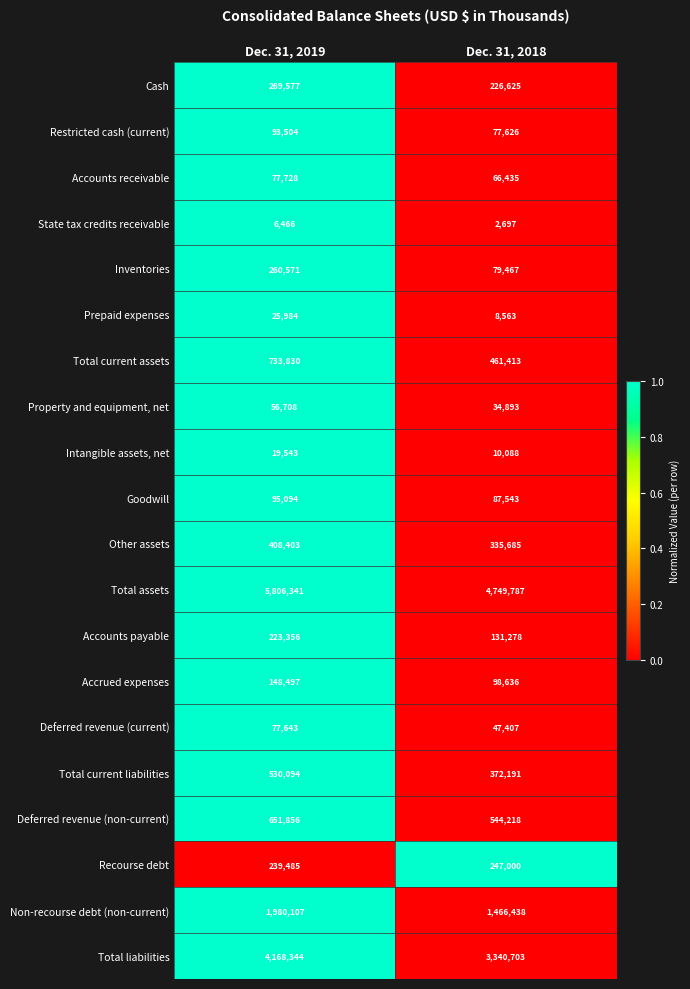

Where is Total liabilities nearest to the value 3754523?

Dec. 31, 2018